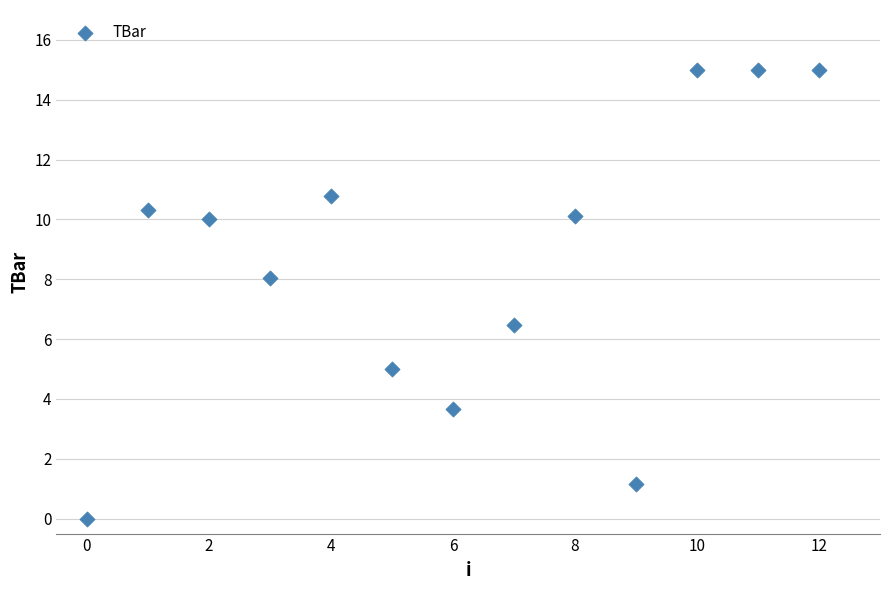

What is the range of Y values (max minus min)?

15.0